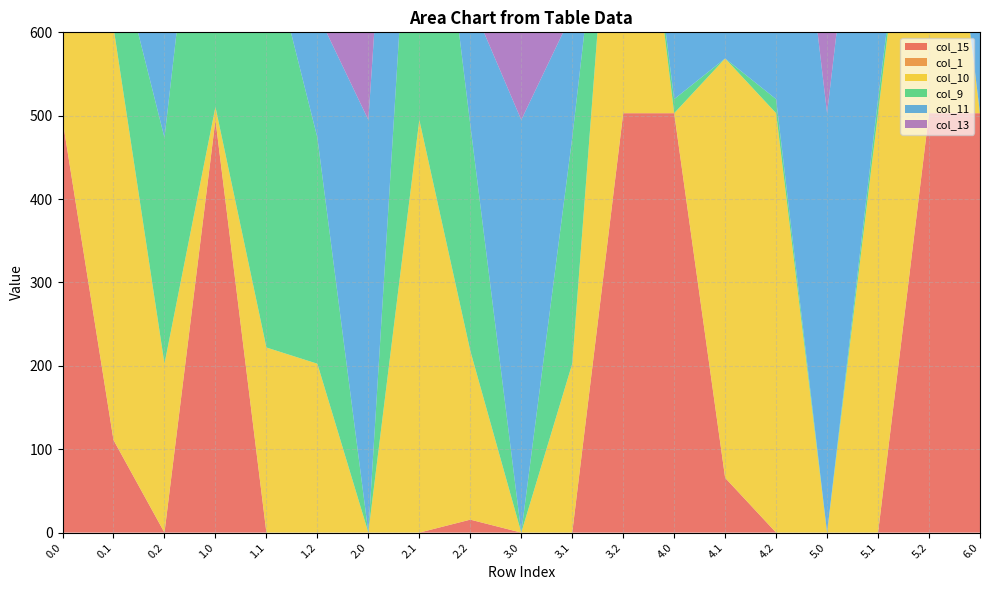

Reading right to left, transcribe all the data shown in this chart.

col_15: 503.0	503.0	0.0	0.0	0.0	65.7	503.0	503.0	0.0	0.0	15.5	0.0	0.0	0.0	0.0	495.0	0.0	111.1	495.0
col_1: 0.0	0.0	0.0	0.0	0.0	0.0	0.0	0.0	0.0	0.0	0.0	0.0	0.0	0.0	0.0	0.0	0.0	0.0	0.0
col_10: 0.0	503.0	503.0	0.0	503.0	503.0	0.0	503.0	202.5	0.0	202.5	495.0	0.0	202.5	222.0	15.5	202.5	495.0	495.0
col_9: 0.0	0.0	16.9	0.0	16.9	0.0	16.9	0.0	271.1	0.0	271.1	495.0	0.0	271.1	495.0	495.0	271.1	110.9	495.0
col_11: 503.0	503.0	503.0	503.0	503.0	503.0	503.0	503.0	149.1	495.0	149.1	415.4	495.0	149.1	0.0	495.0	149.1	0.0	0.0
col_13: 503.0	151.5	0.0	503.0	503.0	503.0	0.0	0.0	0.0	503.0	0.0	0.0	495.0	0.0	0.0	495.0	0.0	0.0	0.0